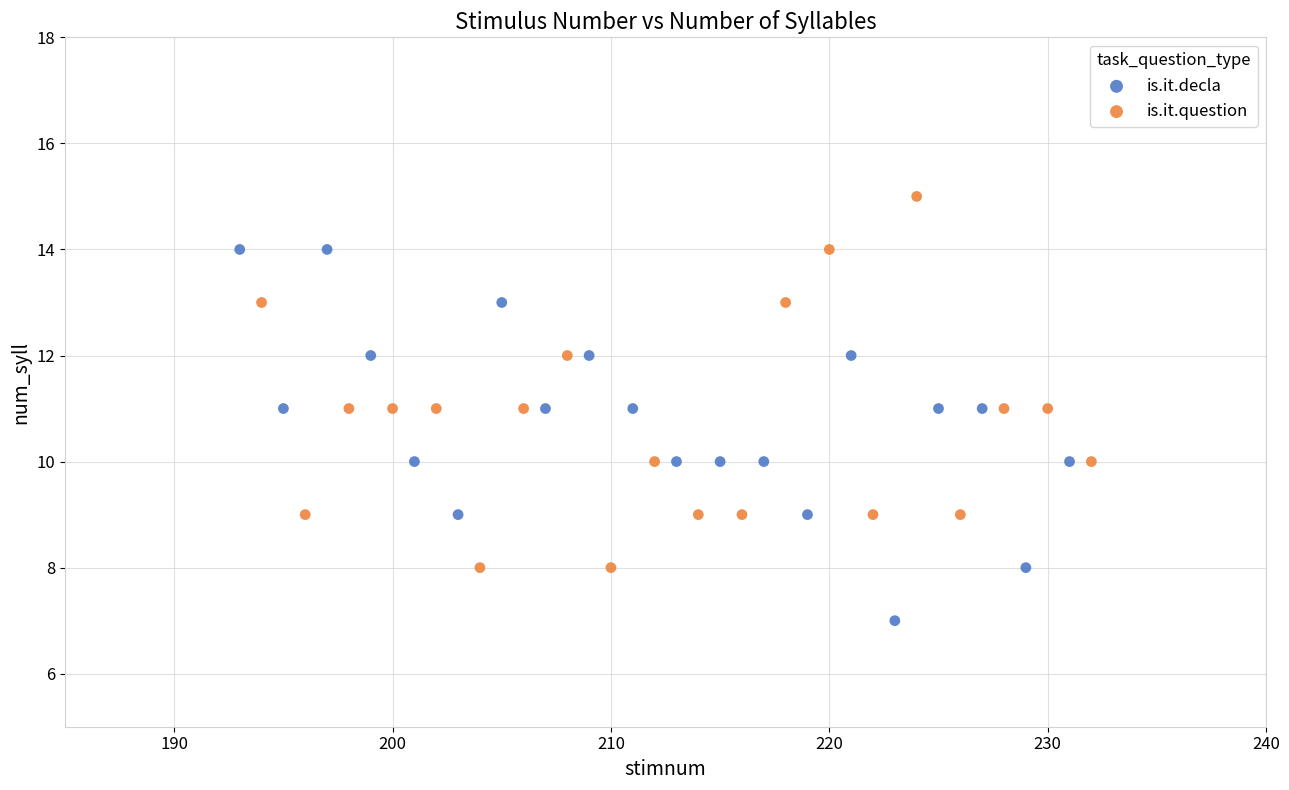

Which series contains the lowest Y value?

is.it.decla